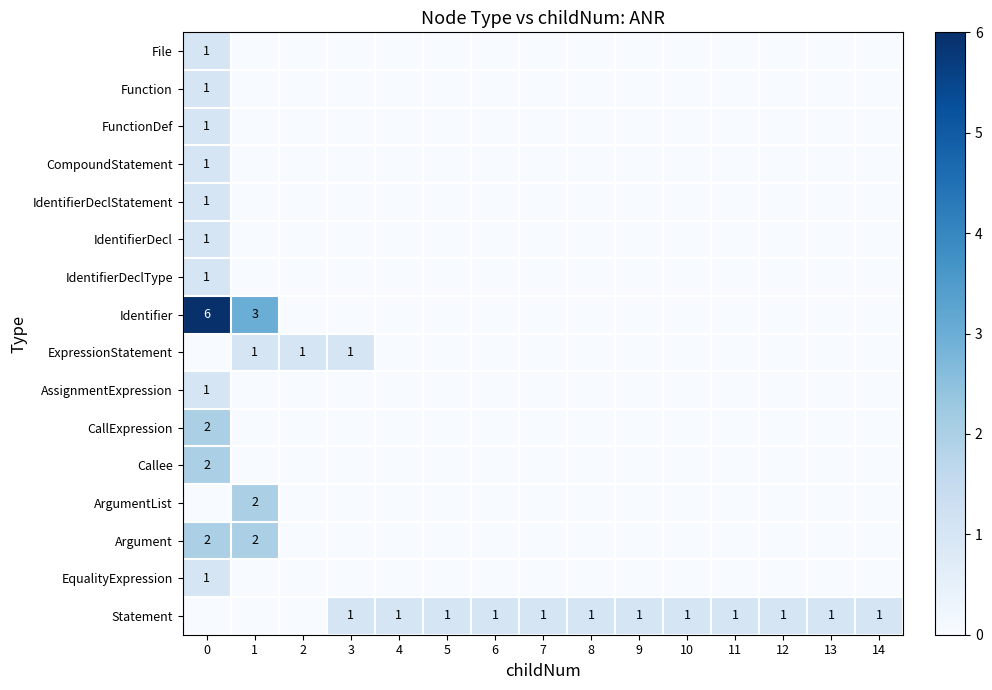

How many series are shown in this chart?

16